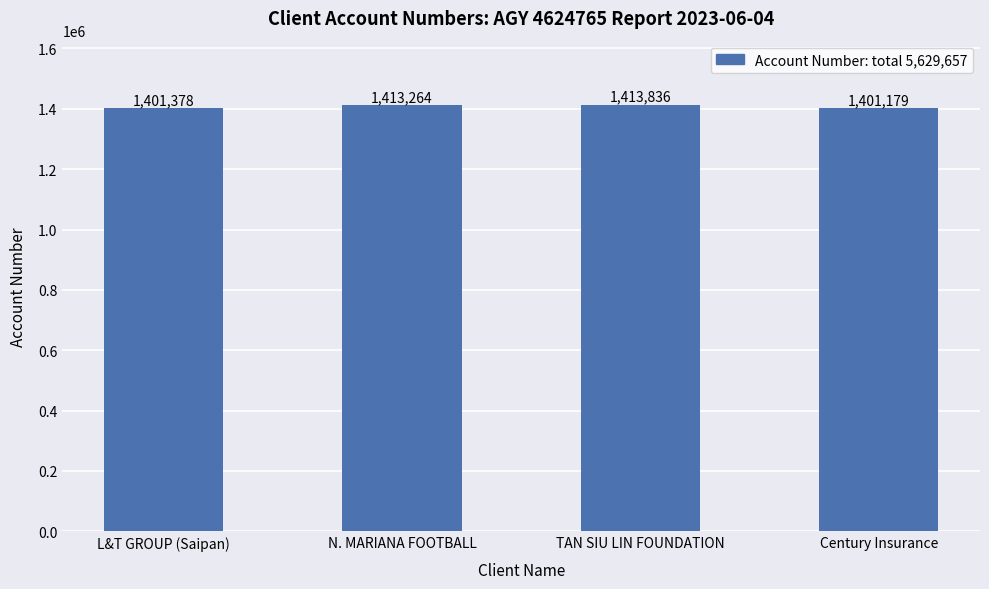

What position from the right is L&T GROUP (Saipan)?

4